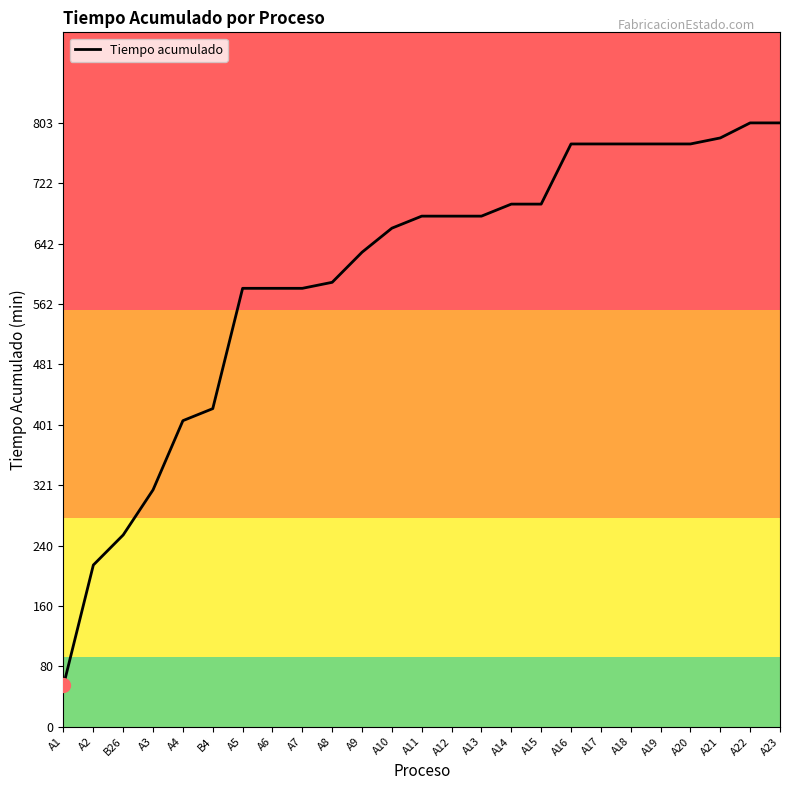

Which label corresponds to the smallest value in the chart?

A1